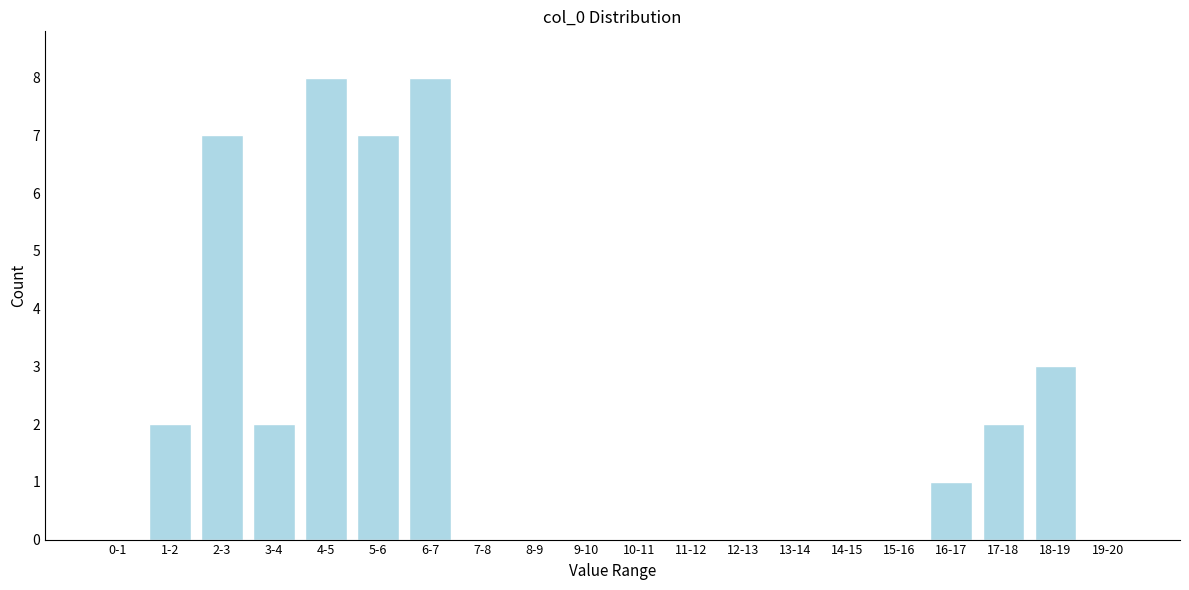

Reading left to right, transcribe all the data shown in this chart.

0-1=0	1-2=2	2-3=7	3-4=2	4-5=8	5-6=7	6-7=8	7-8=0	8-9=0	9-10=0	10-11=0	11-12=0	12-13=0	13-14=0	14-15=0	15-16=0	16-17=1	17-18=2	18-19=3	19-20=0